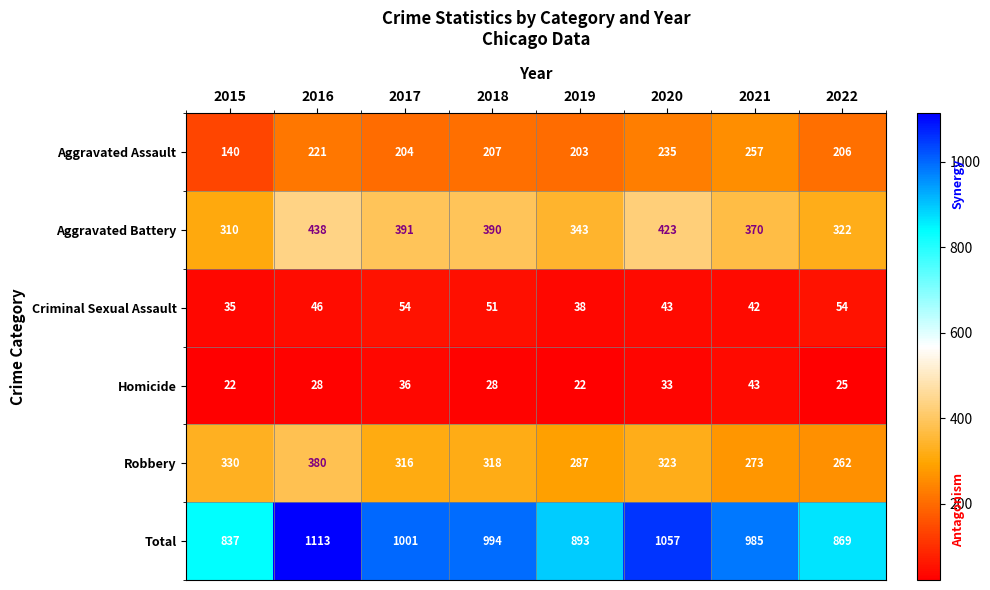

Which series has the largest total across all categories?

Total